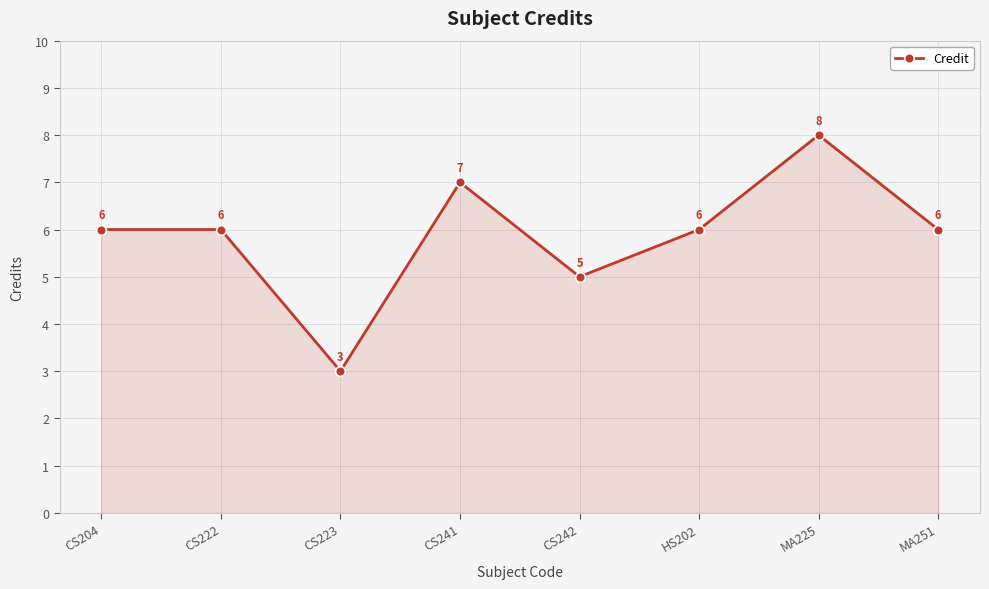

Reading left to right, what are all the values shown in this chart?

CS204=6	CS222=6	CS223=3	CS241=7	CS242=5	HS202=6	MA225=8	MA251=6